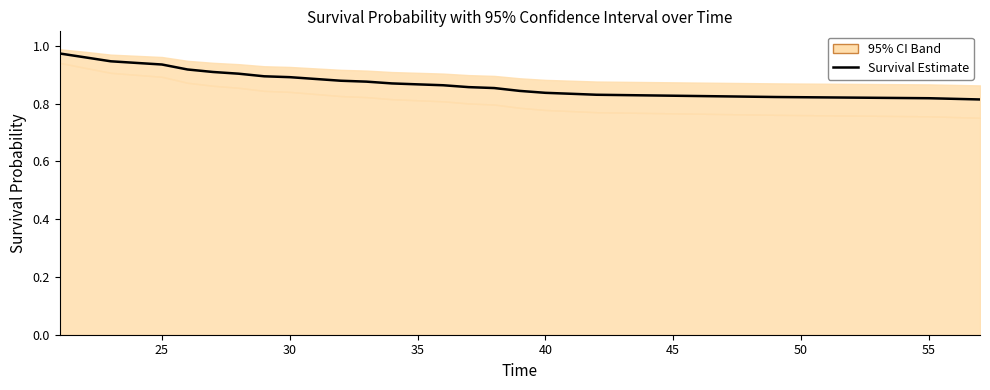

What is the average value?

0.9